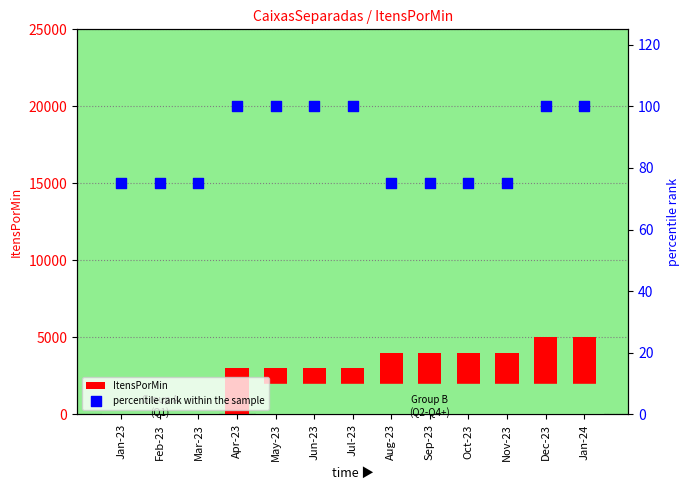

What are all the series names shown in the legend?

ItensPorMin, percentile rank within the sample